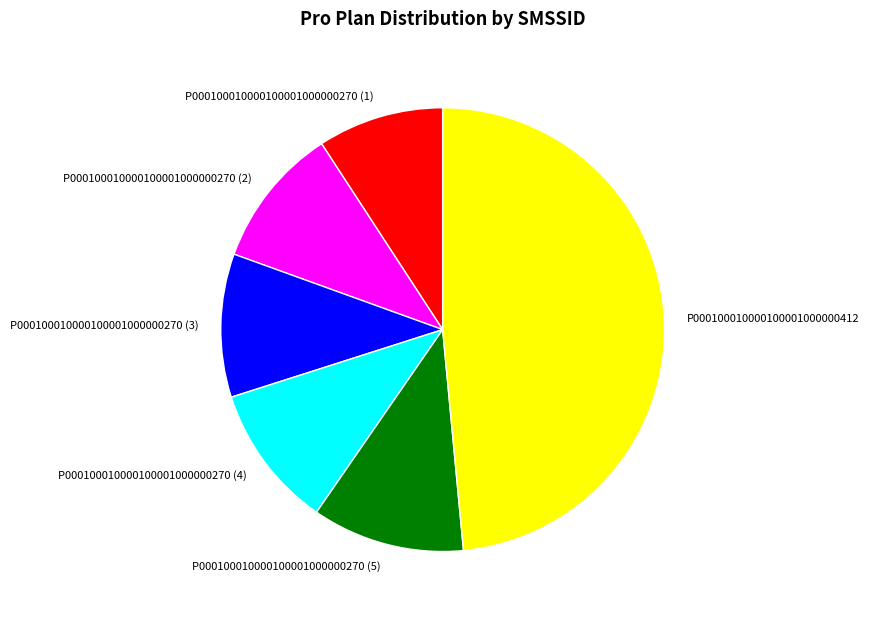

Do P000100010000100001000000270 (5) and P000100010000100001000000270 (1) together represent more than half of the pie?

No